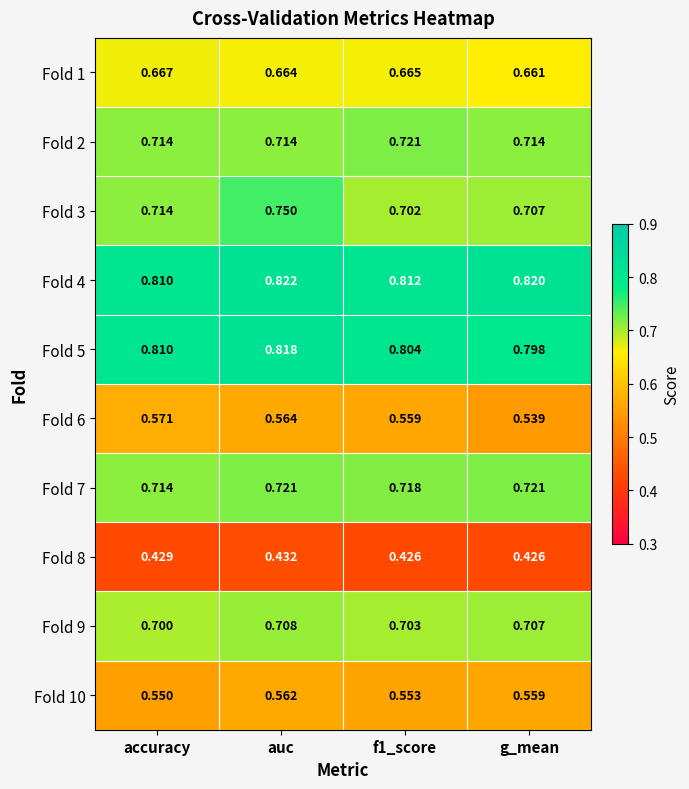

Which label corresponds to the largest value in the chart?

auc